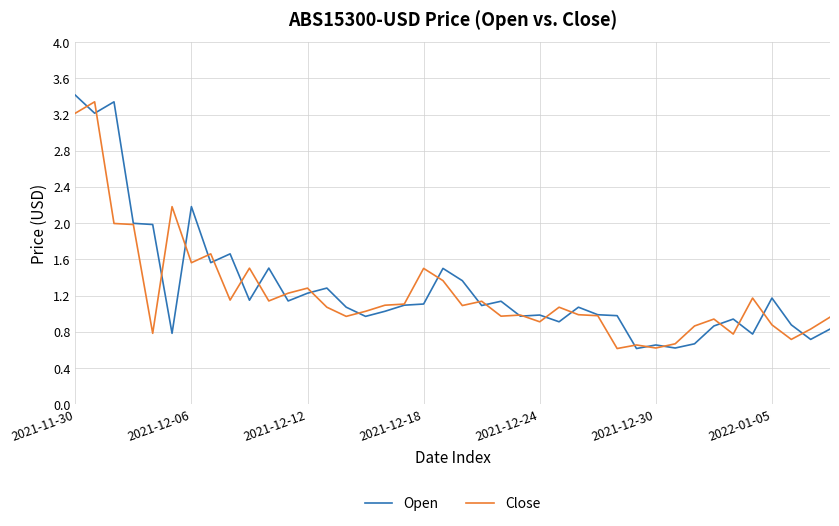

What is the lowest value of the Open series?

0.6